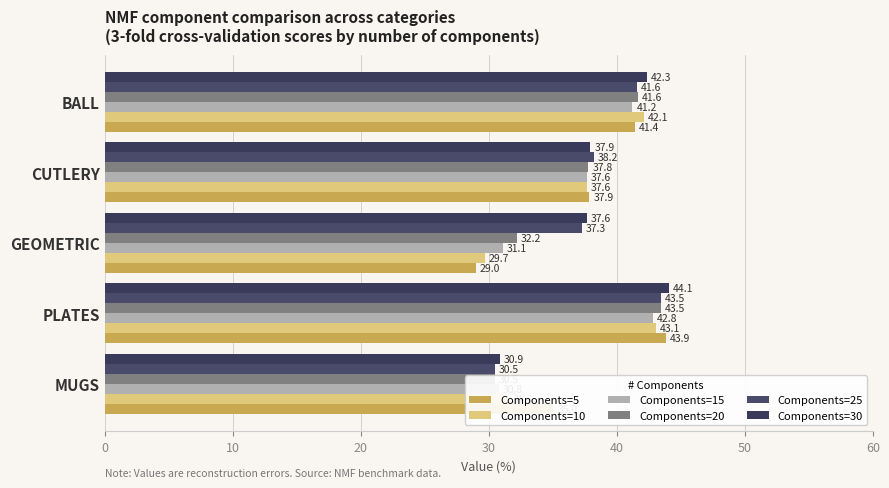

Which series has the largest total across all categories?

Components=30